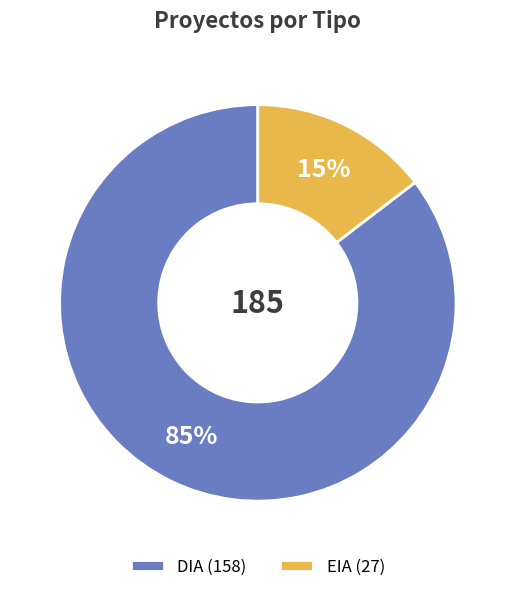

Is there any slice that represents more than half of the pie?

Yes